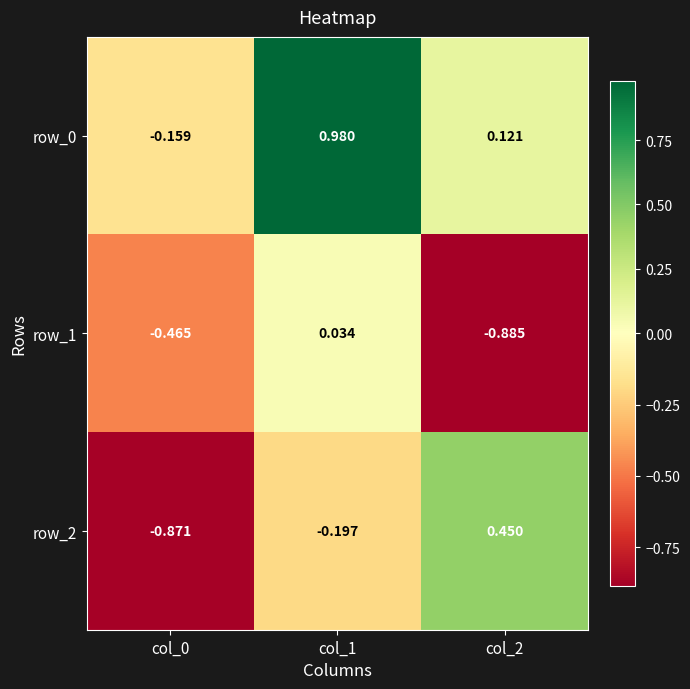

At which label does row_0 reach its peak?

col_1